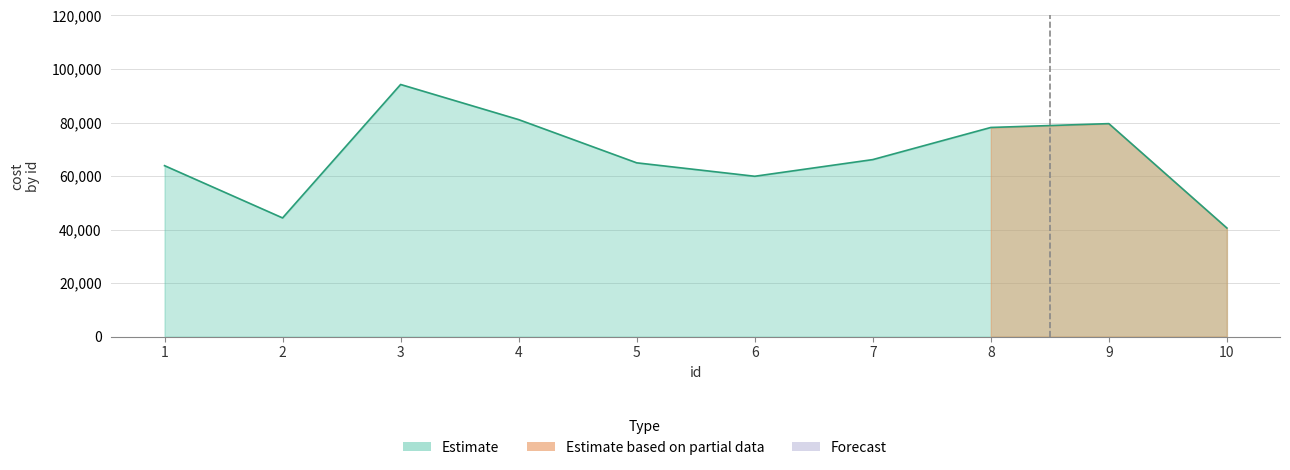

How many values are below 66151?

5